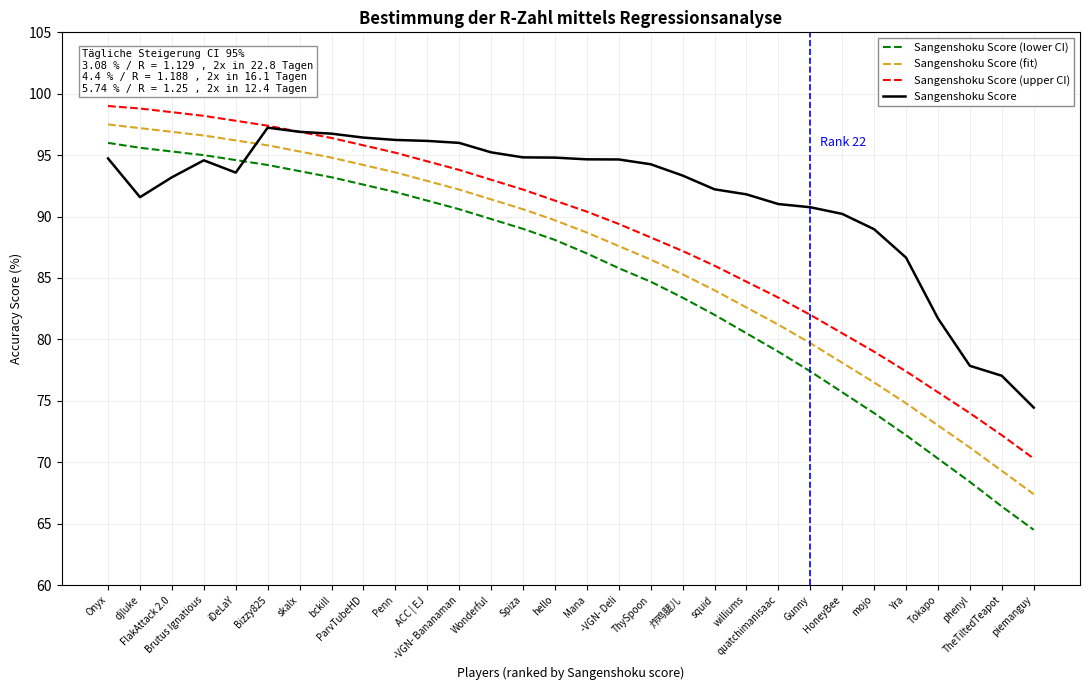

True or false: Sangenshoku Score (lower CI) and Sangenshoku Score (fit) intersect in this chart.

False